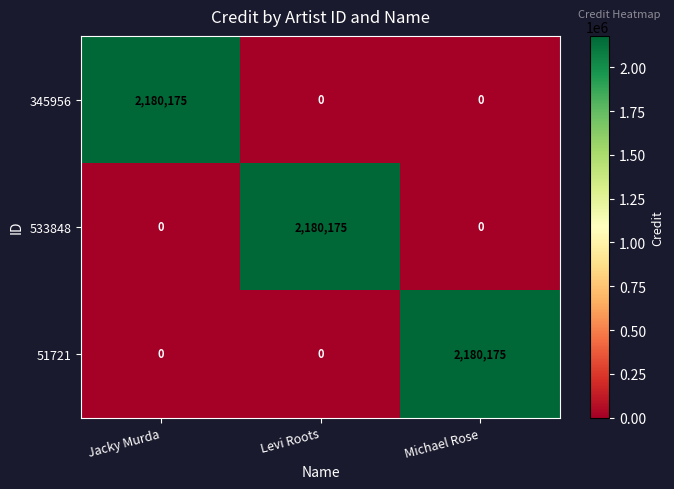

Reading left to right, list all the values displayed in this chart.

345956: Jacky Murda=2180175	Levi Roots=0	Michael Rose=0
533848: Jacky Murda=0	Levi Roots=2180175	Michael Rose=0
51721: Jacky Murda=0	Levi Roots=0	Michael Rose=2180175